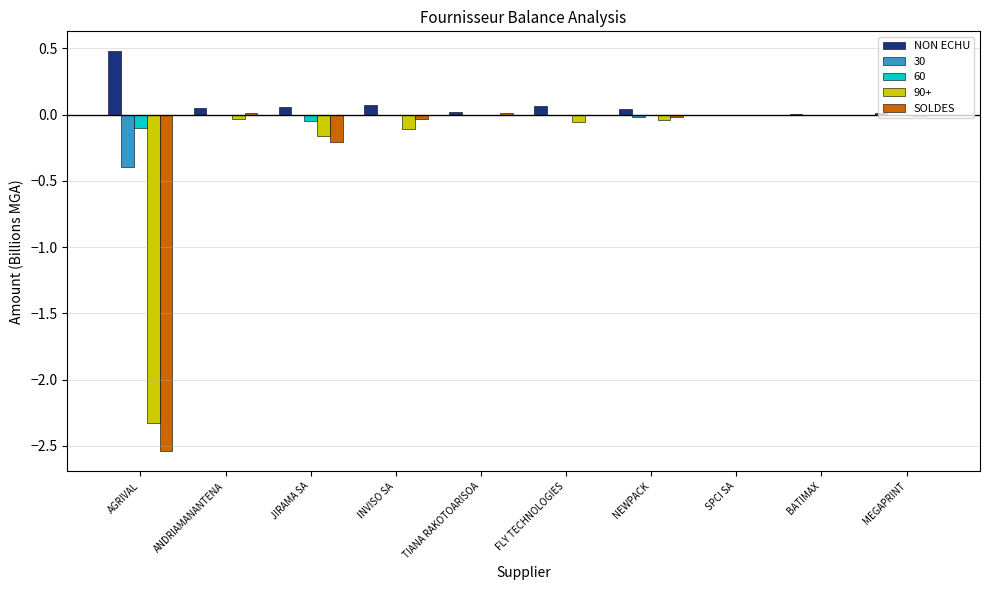

Which series changed the most between AGRIVAL and NEWPACK?

SOLDES